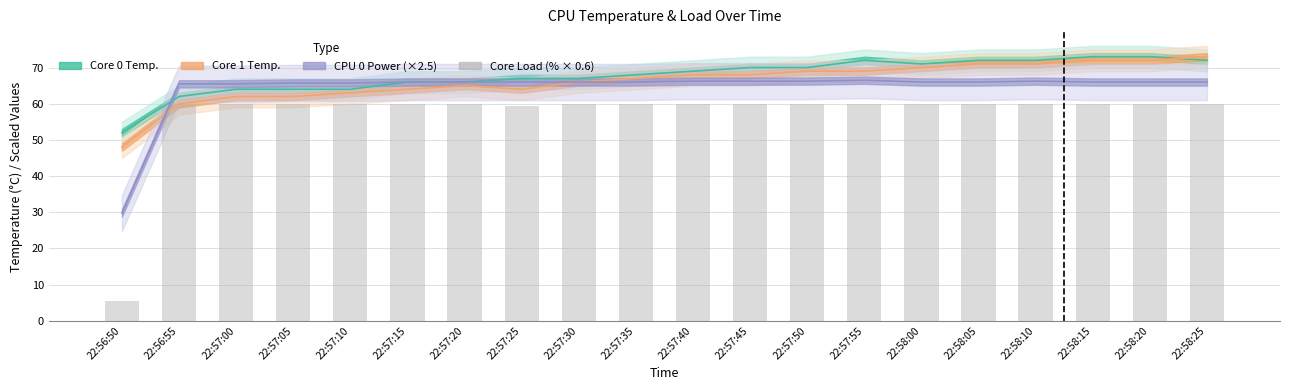

Is it true that the value at 22:57:35 is 85.4?

False